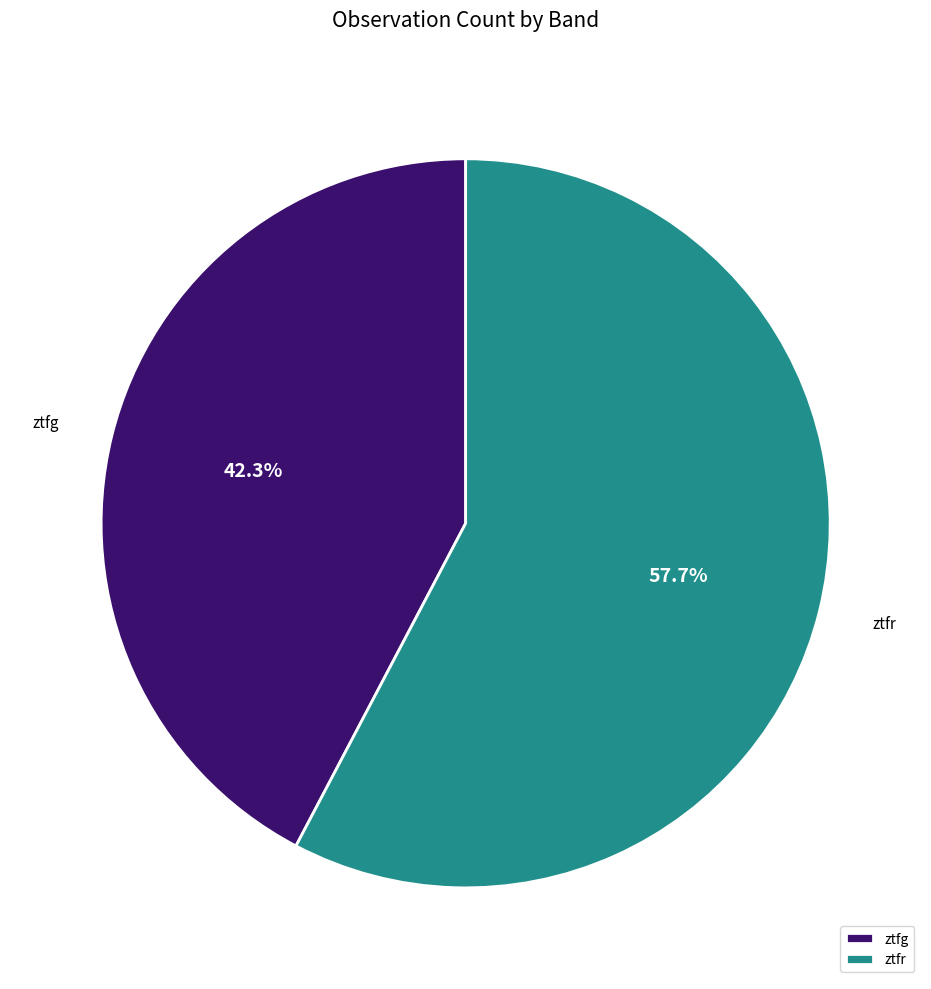

Is it true that ztfg is 42% of the pie?

True